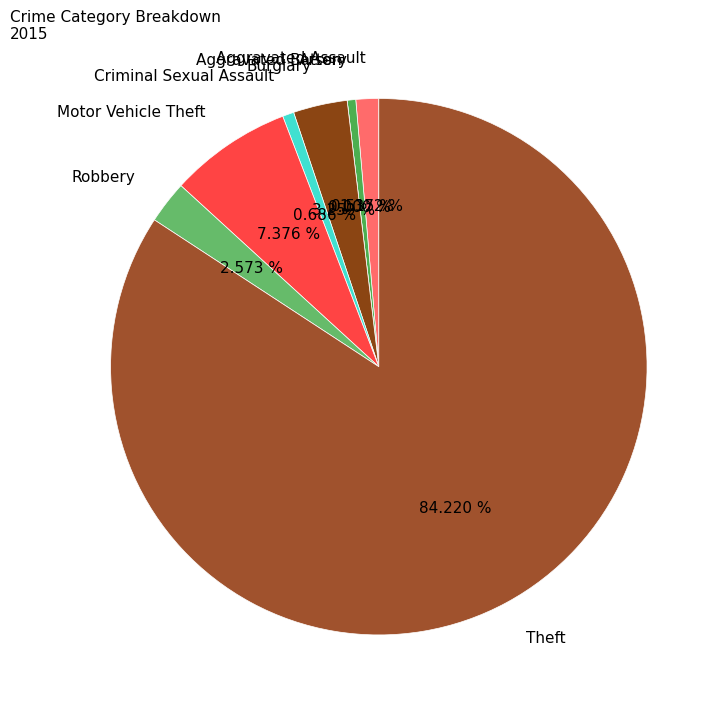

What percentage is the Motor Vehicle Theft slice, to the nearest percent?

7%